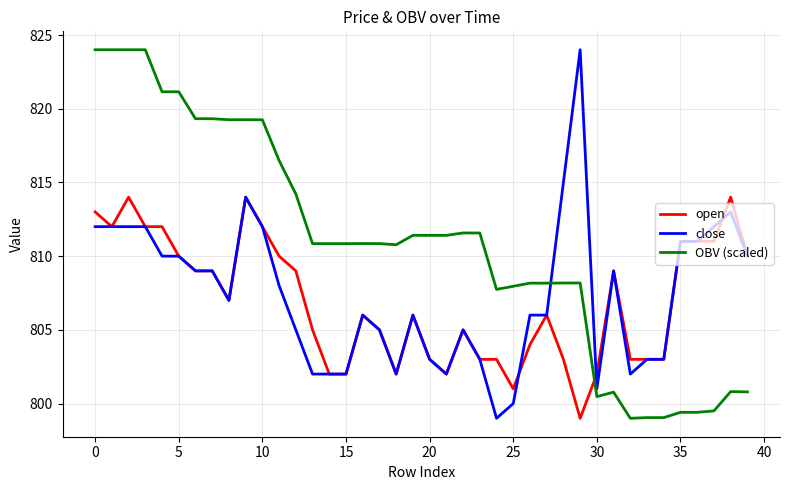

What is the lowest value of the OBV (scaled) series?

799.0